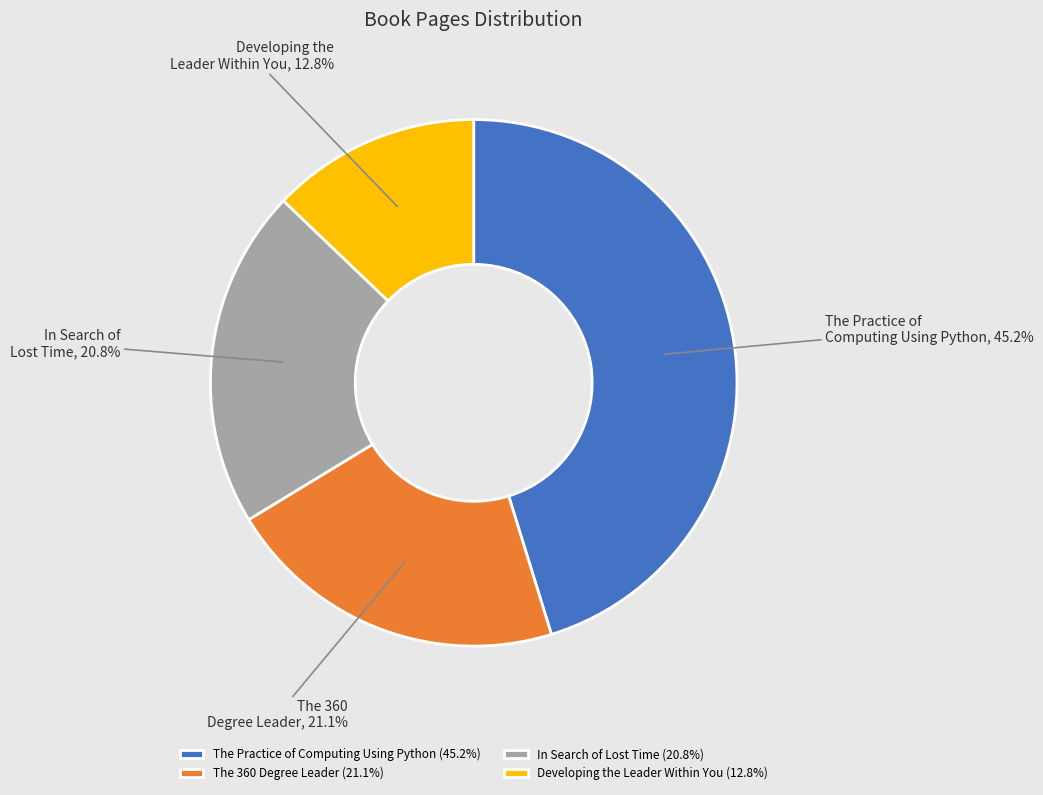

Between The 360 Degree Leader and The Practice of Computing Using Python, which is larger?

The Practice of Computing Using Python